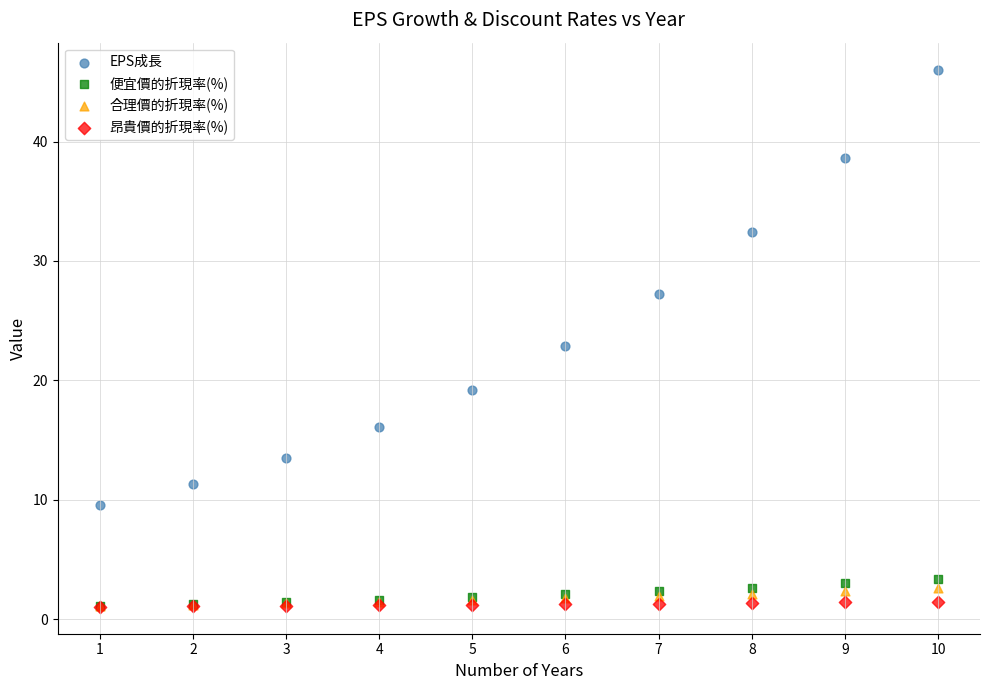

Which series has the largest Y range (max minus min)?

EPS成長